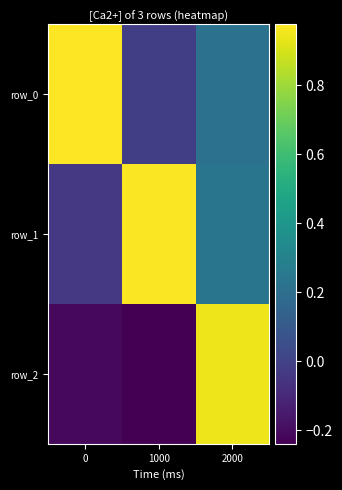

Which label corresponds to the smallest value in the chart?

1000